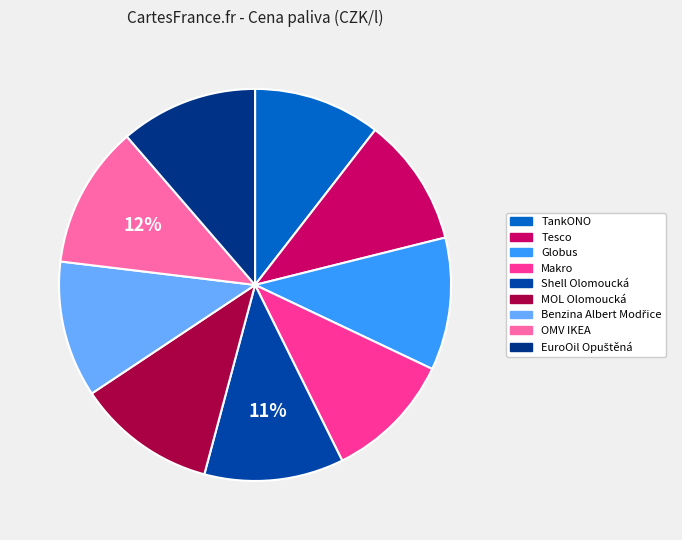

What percentage is NOT represented by OMV IKEA?

88.3%